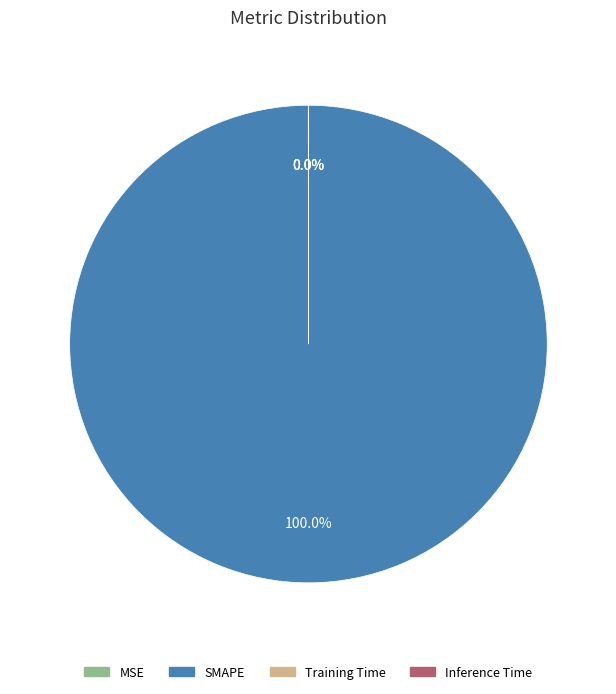

Which category accounts for the majority?

SMAPE